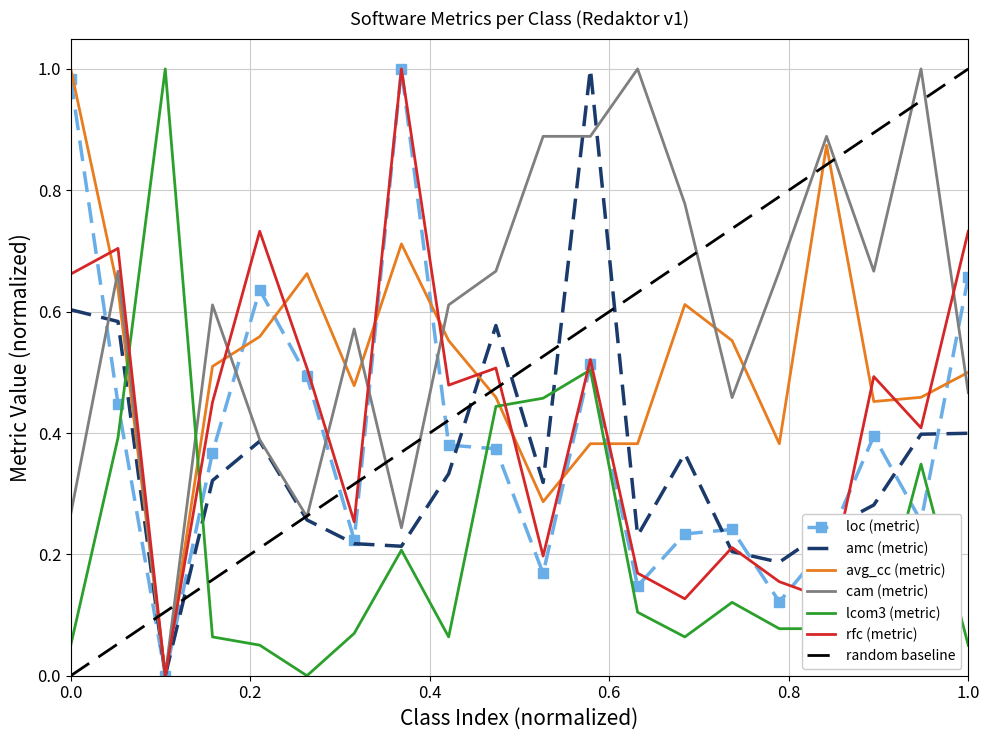

The value of loc (metric) at 0.0 is 0.2. True or false?

False